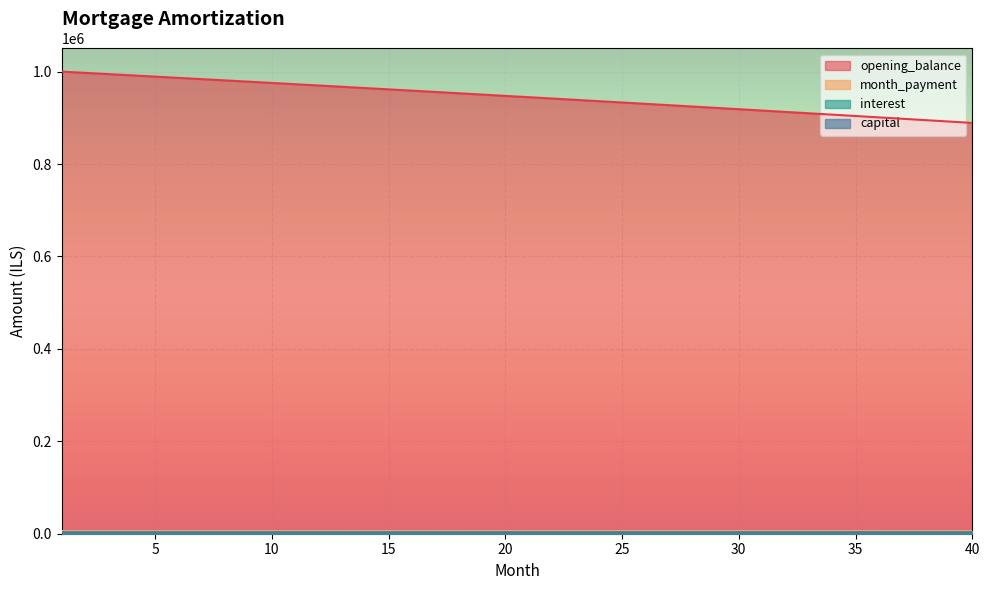

What is the minimum value for opening_balance?

888958.0